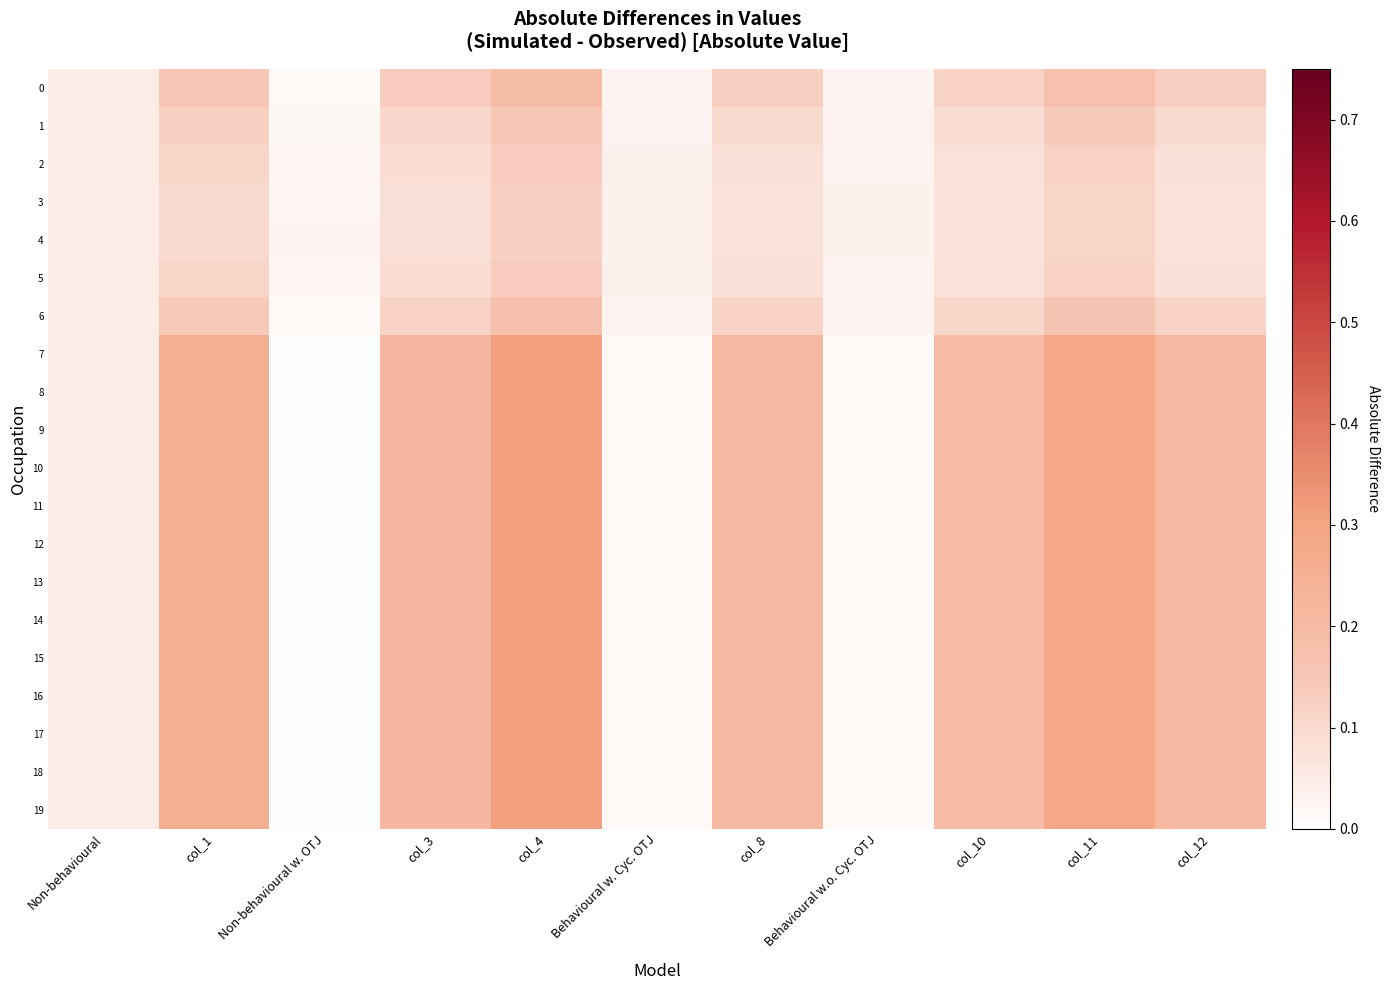

What is the total value across all series at Non-behavioural?

1.0